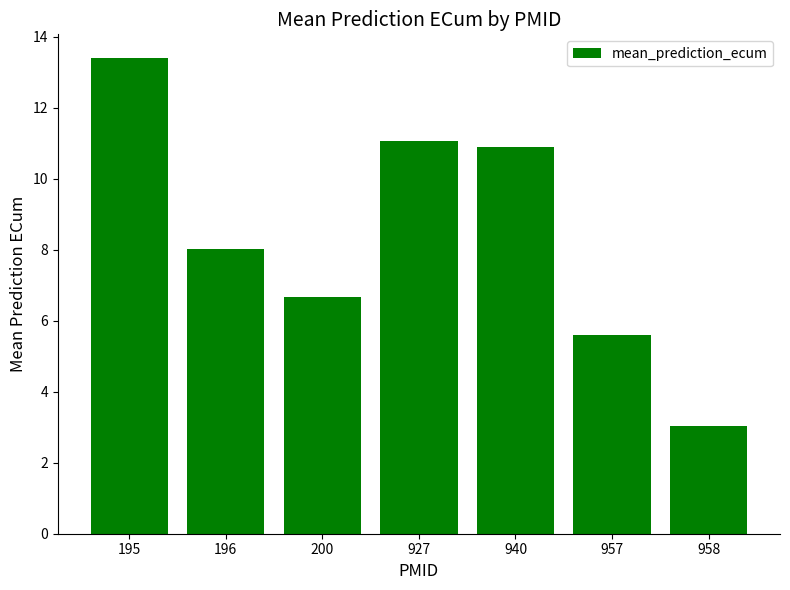

What is the change in value from 196 to 957?

-2.4